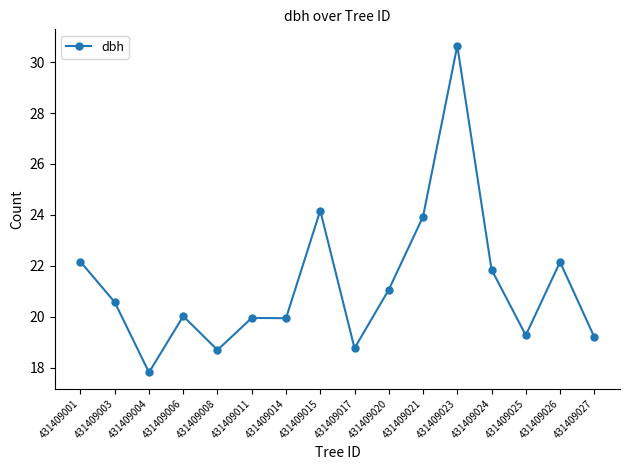

True or false: there are more than 1 points higher than both neighbors.

True